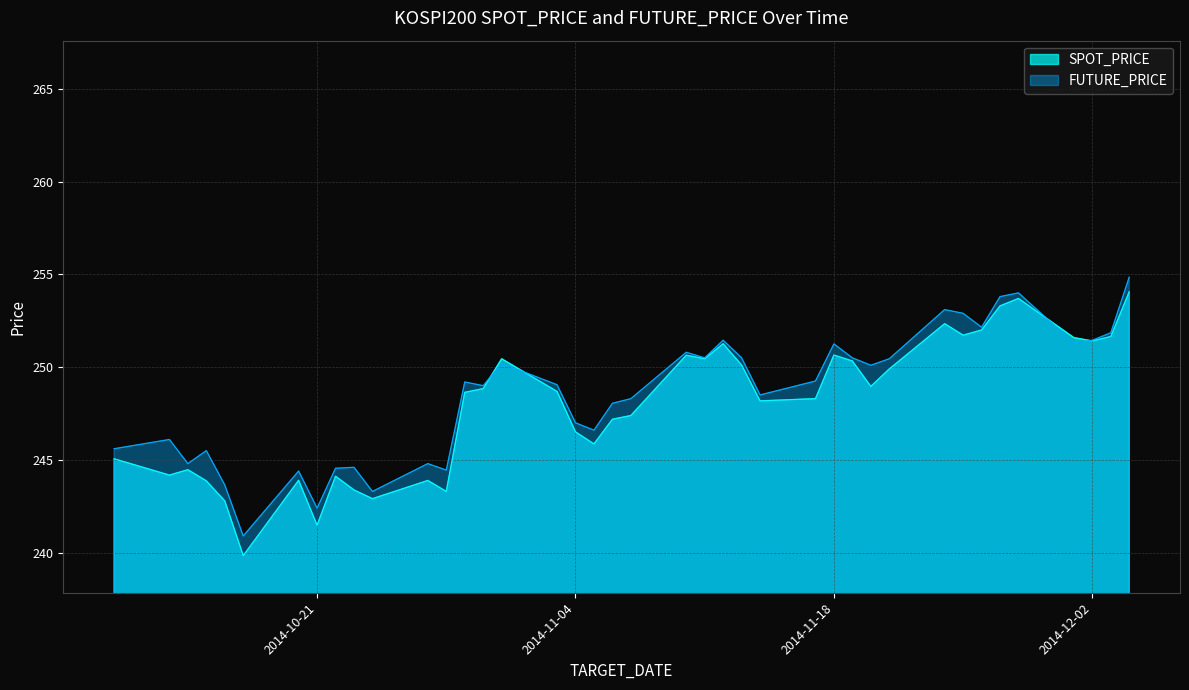

At how many categories does at least one series exceed 251?

11